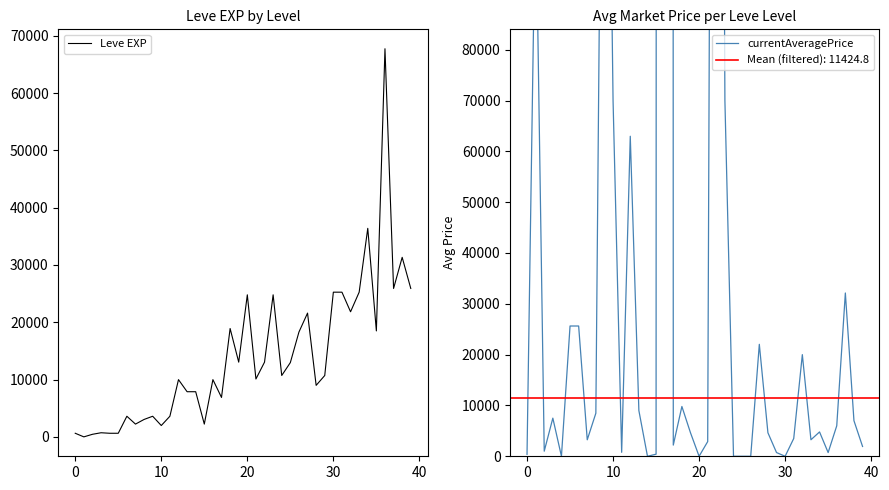

Is it true that Leve EXP equals 630 at 0?

True